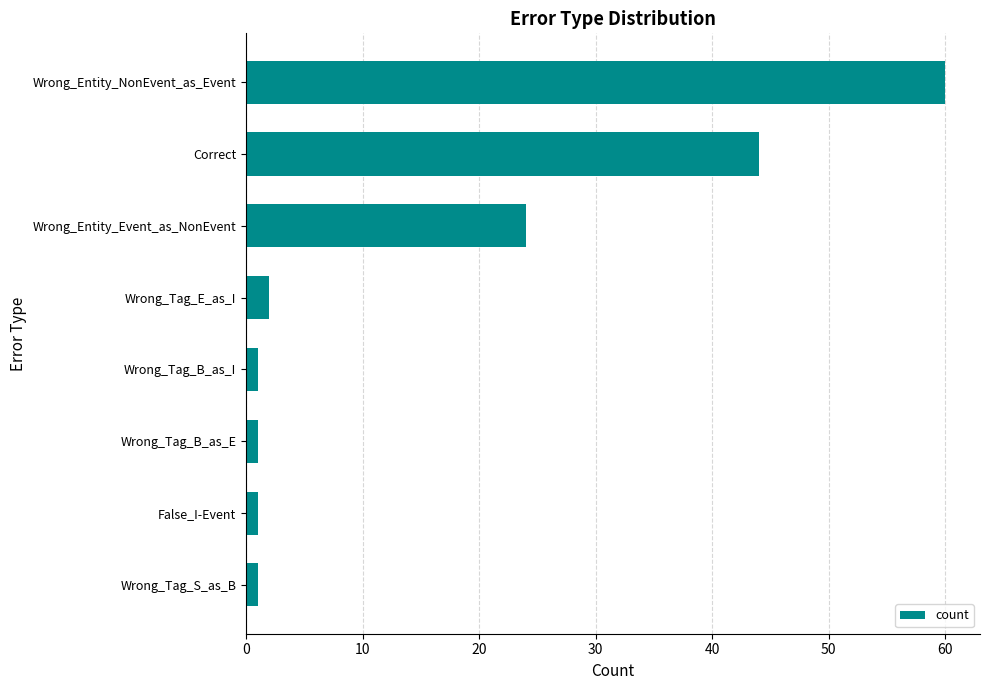

At which label is the value closest to 30?

Wrong_Entity_Event_as_NonEvent